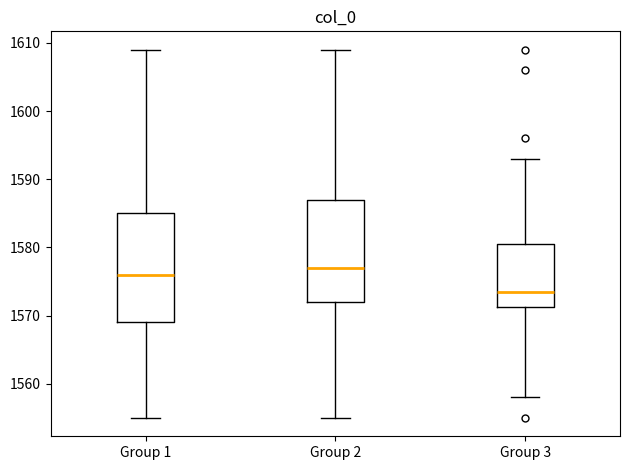

Which box's median line is the highest?

Group 2